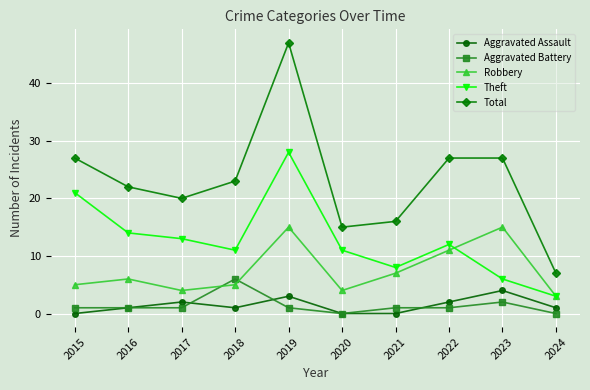

Count the number of data series in this chart.

5